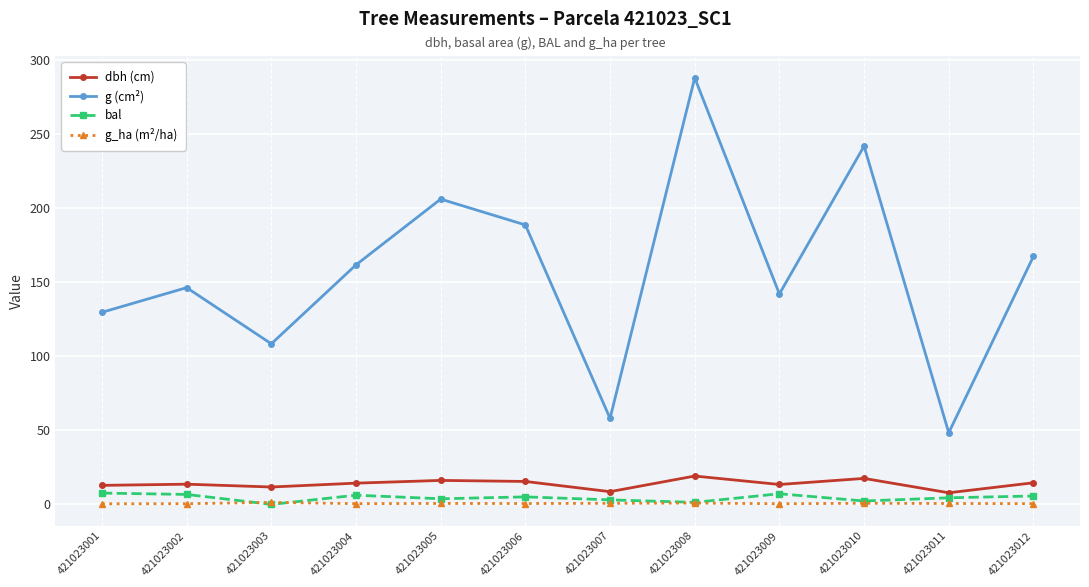

What is the total value across all series at 421023007?

70.5